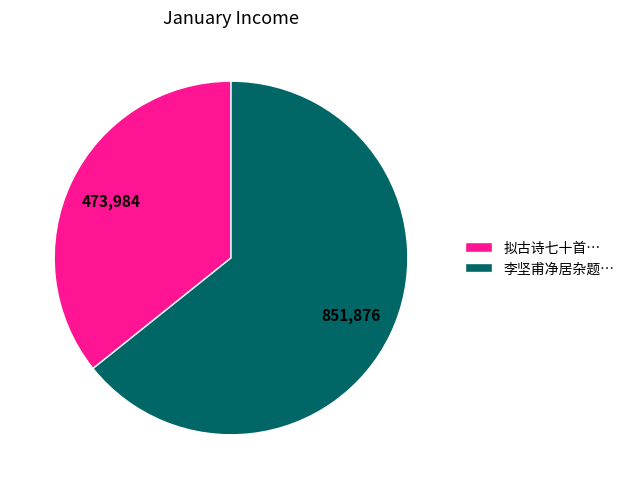

Which has a higher value, 拟古诗七十首… or 李坚甫净居杂题…?

李坚甫净居杂题…